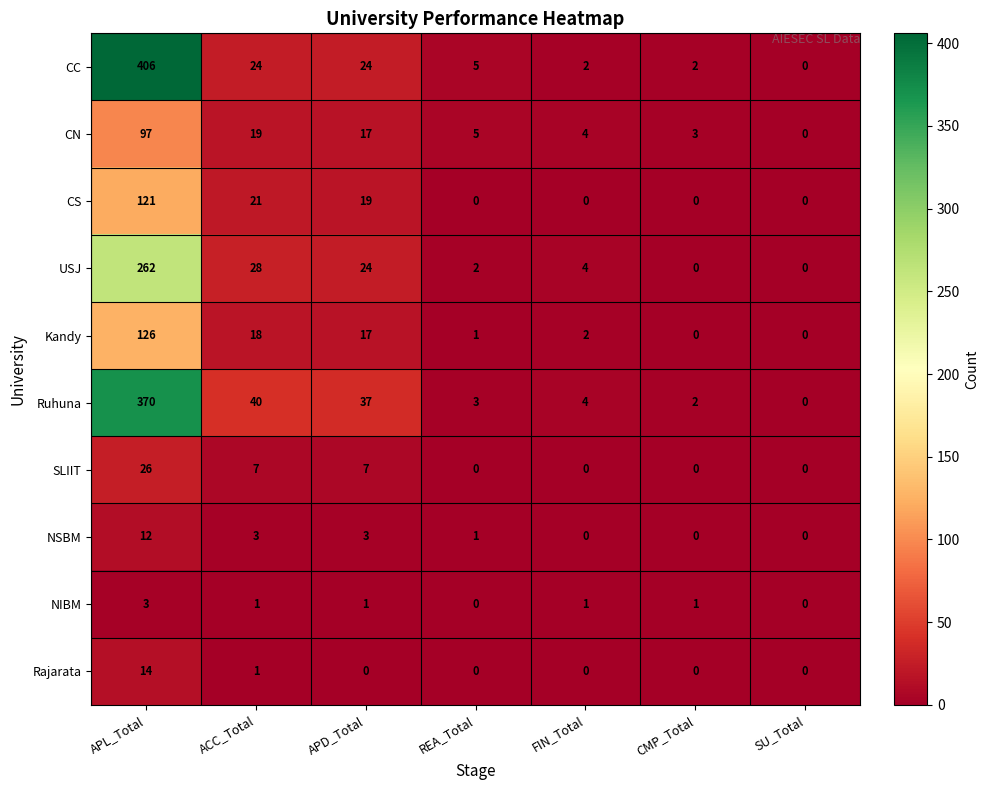

What is the total value across all series at APD_Total?

149